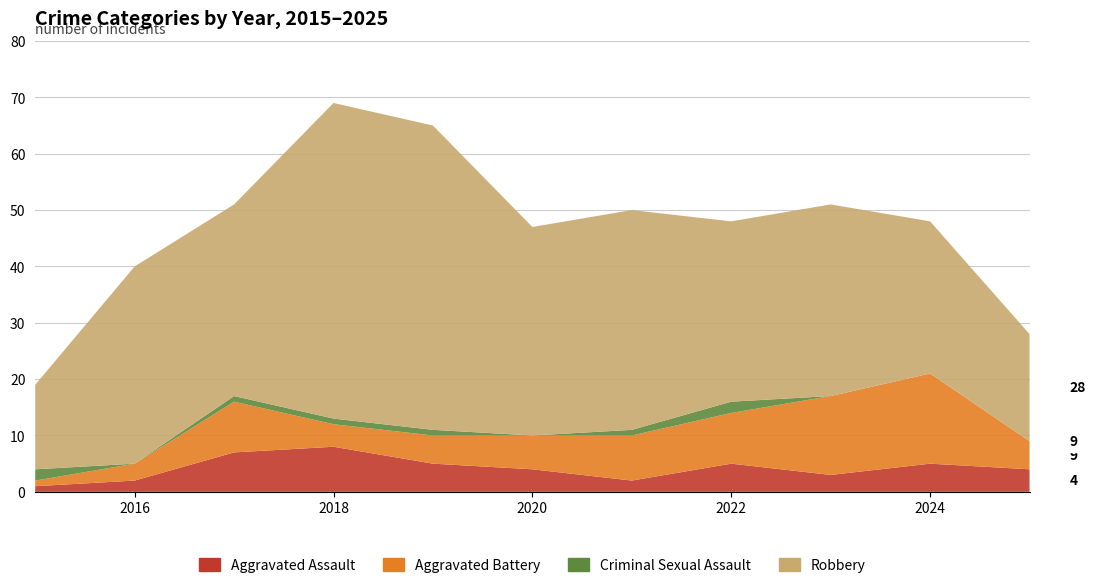

Reading left to right, transcribe all the data shown in this chart.

Aggravated Assault: 2015=1	2016=2	2017=7	2018=8	2019=5	2020=4	2021=2	2022=5	2023=3	2024=5	2025=4
Aggravated Battery: 2015=1	2016=3	2017=9	2018=4	2019=5	2020=6	2021=8	2022=9	2023=14	2024=16	2025=5
Criminal Sexual Assault: 2015=2	2016=0	2017=1	2018=1	2019=1	2020=0	2021=1	2022=2	2023=0	2024=0	2025=0
Robbery: 2015=15	2016=35	2017=34	2018=56	2019=54	2020=37	2021=39	2022=32	2023=34	2024=27	2025=19